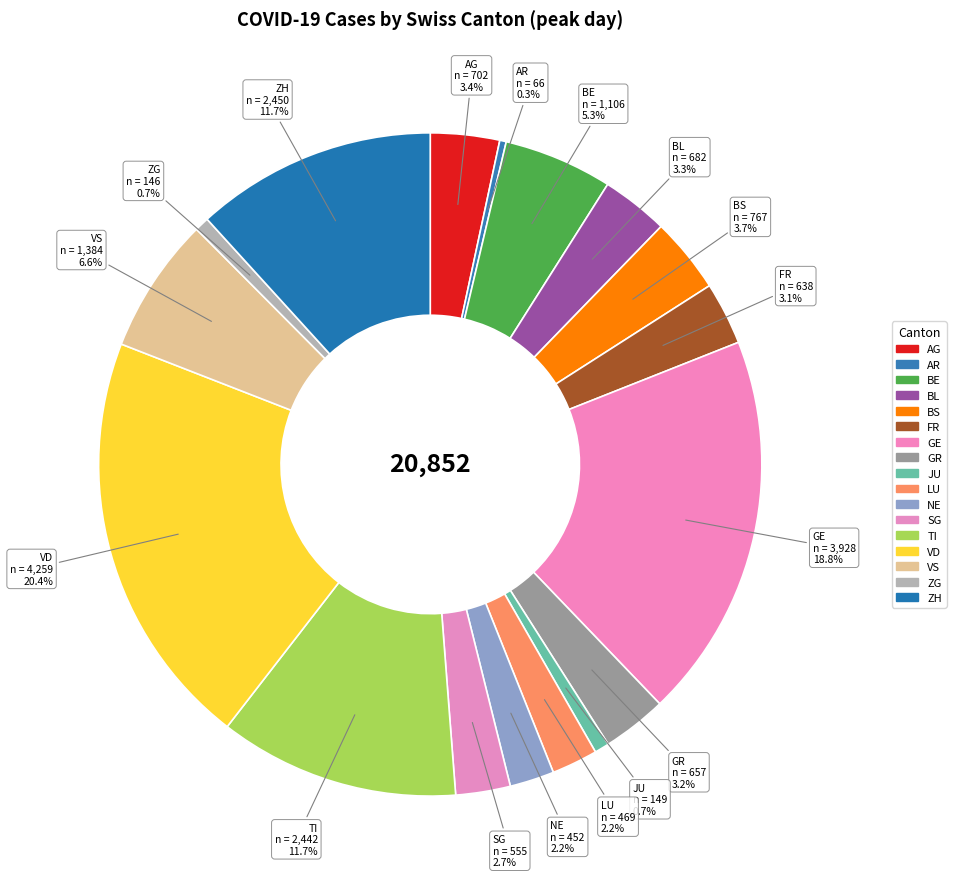

Which has a higher value, ZH or VD?

VD